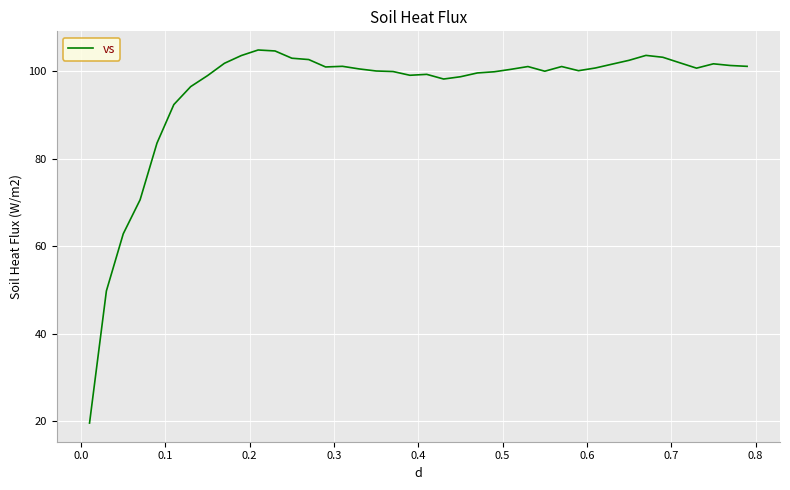

What is the difference between the maximum and minimum values?

85.3